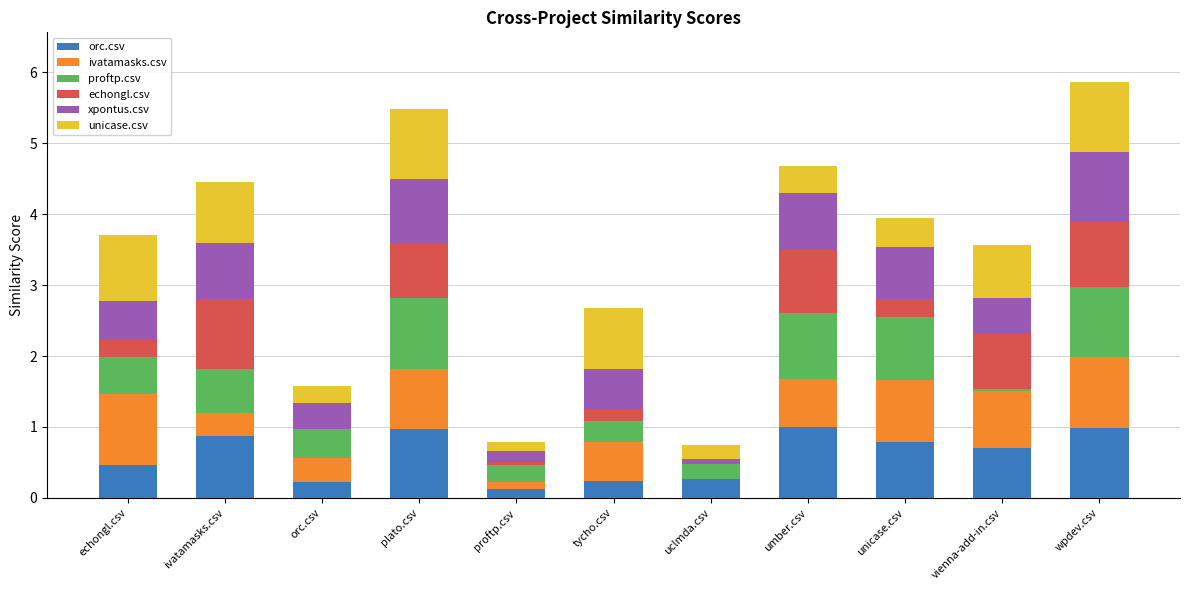

At which category is the sum across all series the highest?

wpdev.csv